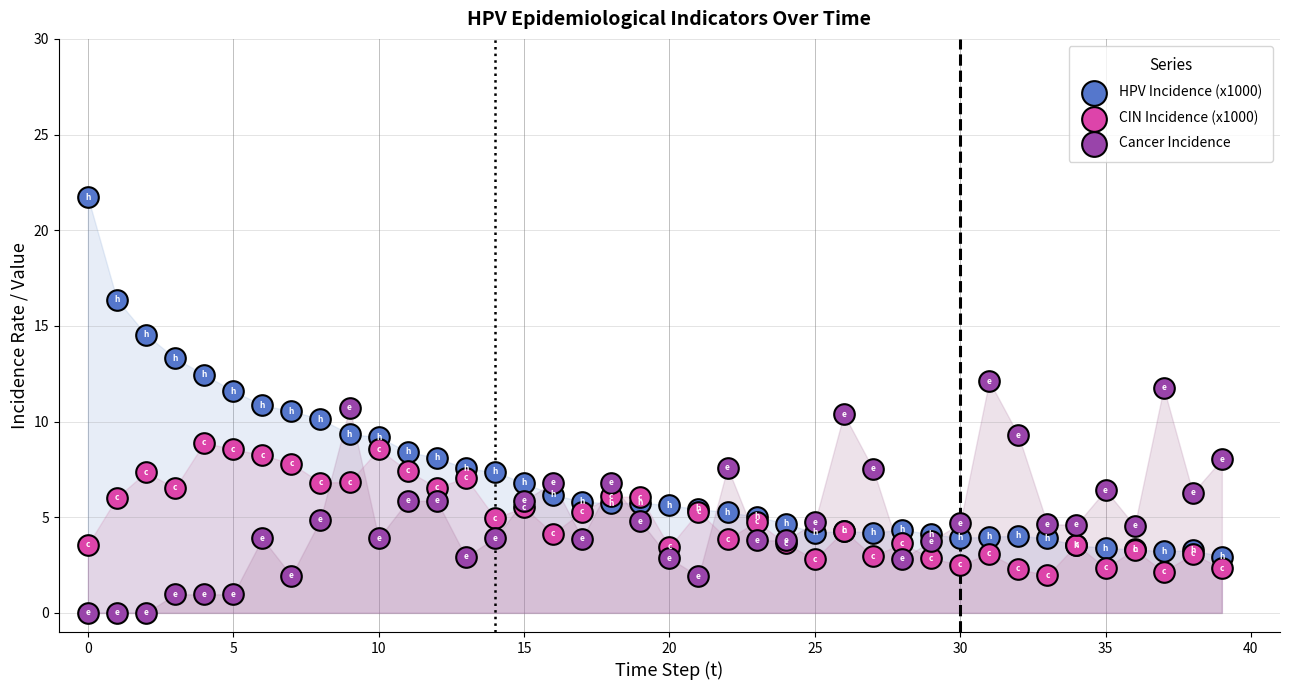

Which series reaches the minimum Y coordinate?

Cancer Incidence